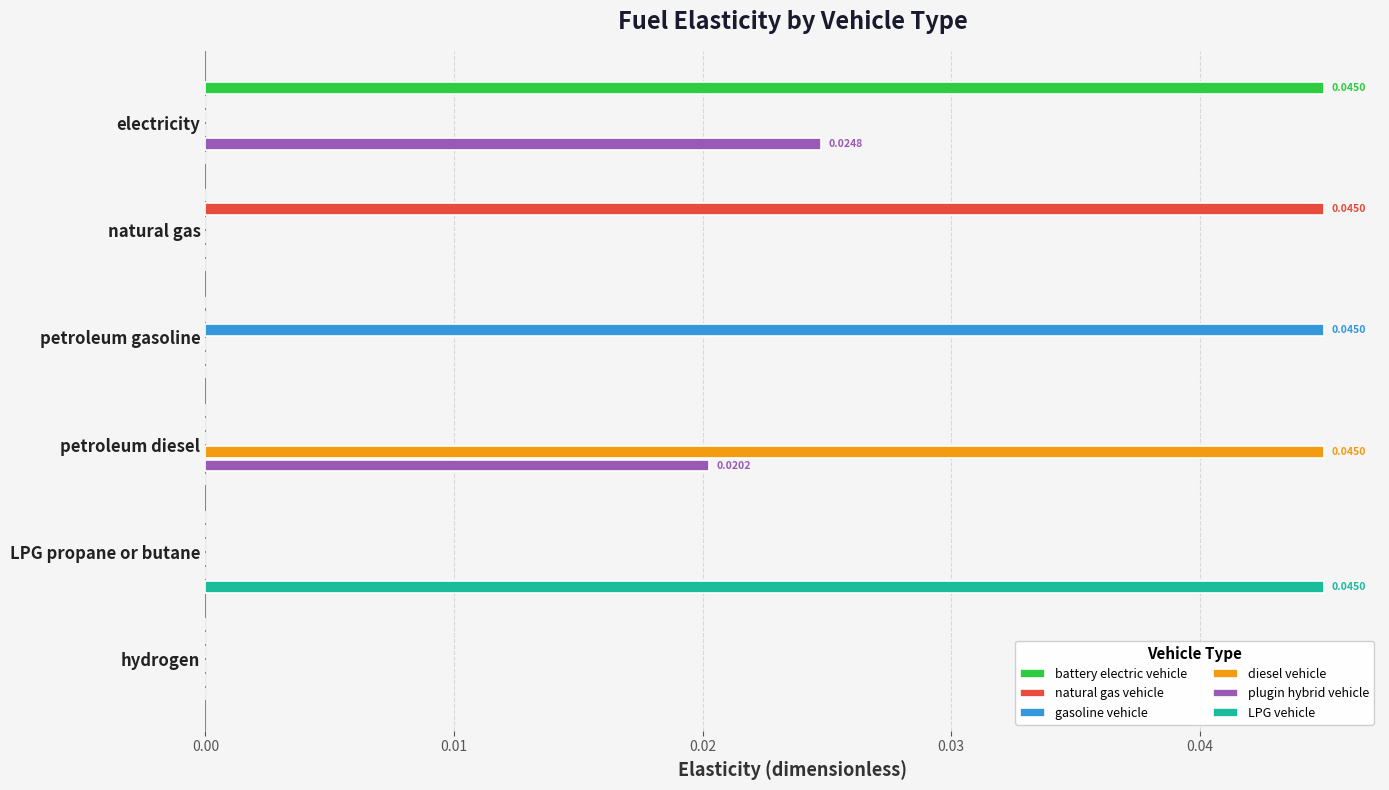

Which series changed the most between LPG propane or butane and hydrogen?

LPG vehicle